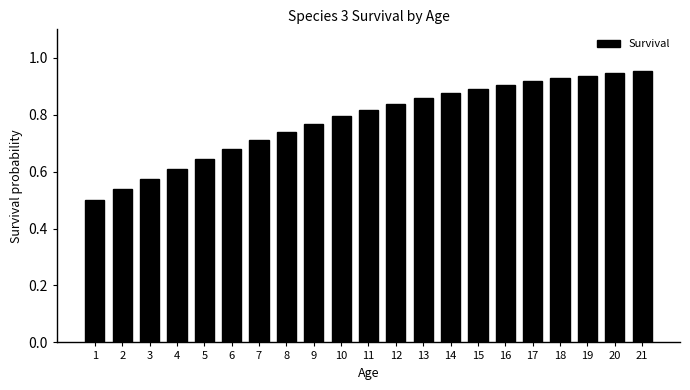

The value at 9 is 0.8. True or false?

True